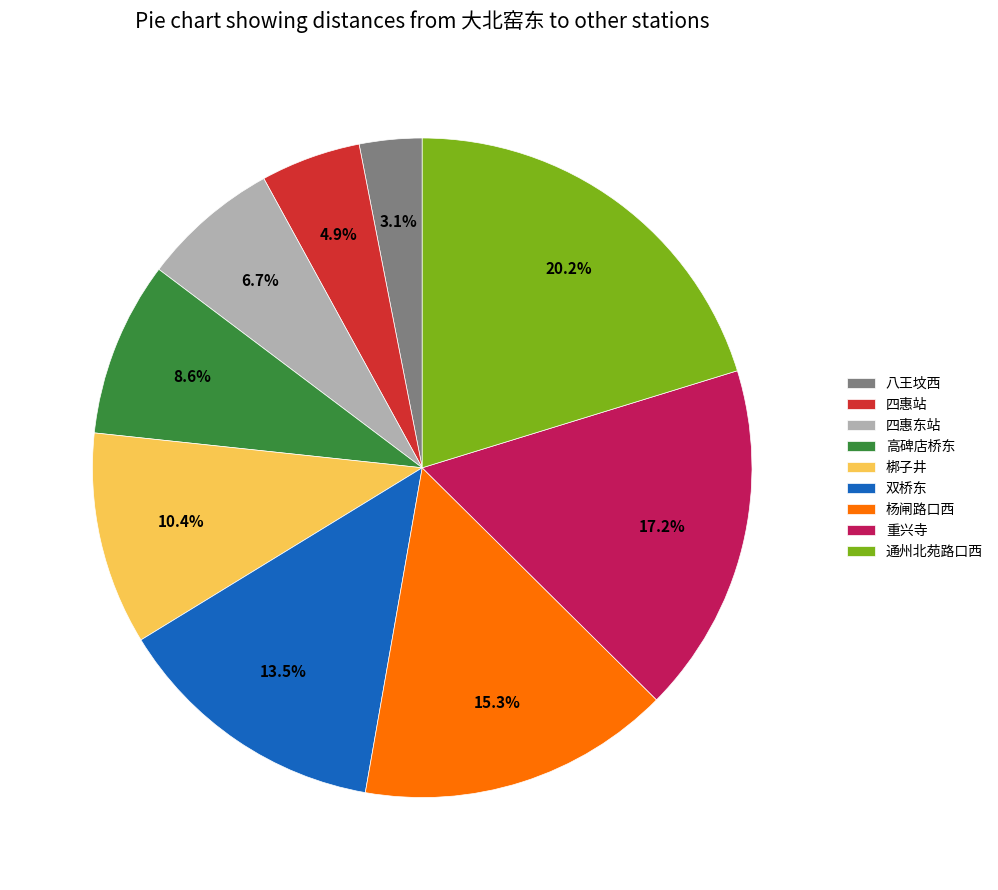

Is it true that 四惠站 is 5% of the pie?

True